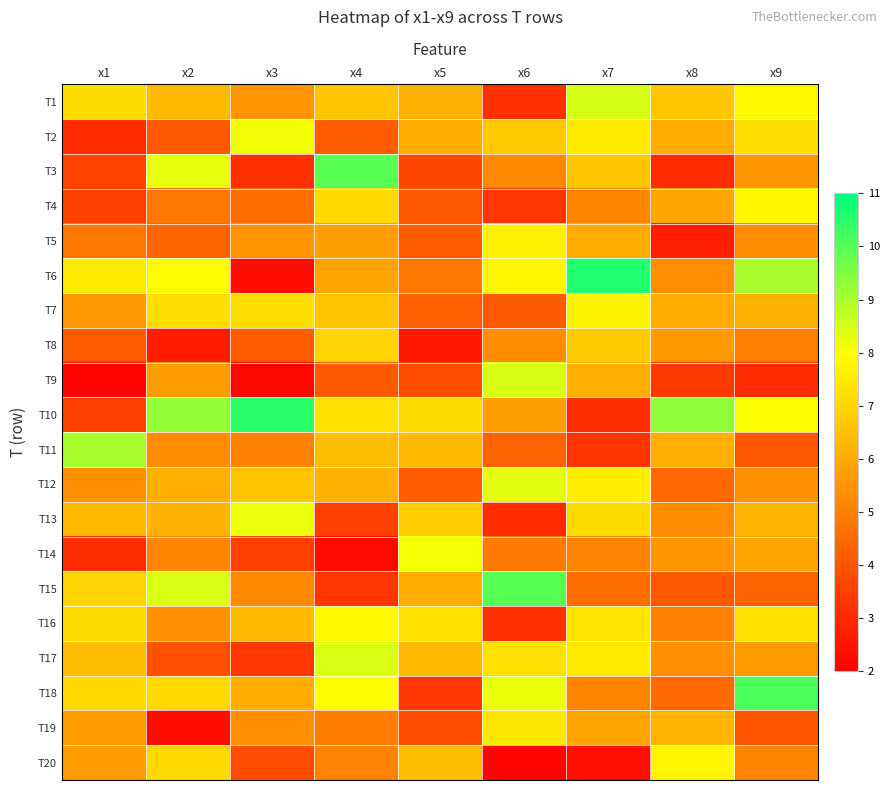

What is the minimum value shown in the chart?

2.1